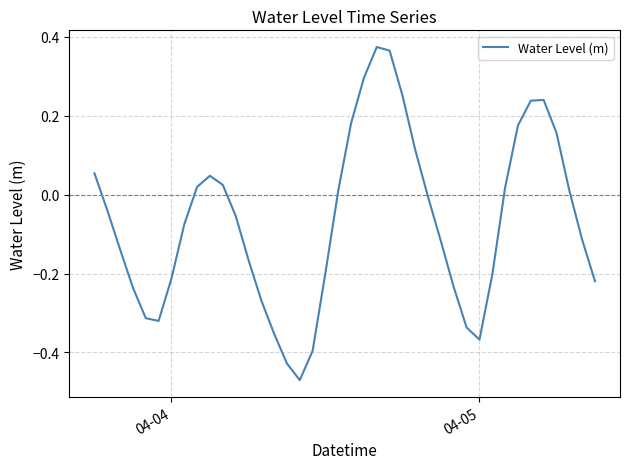

What is the difference between the maximum and minimum values?

0.8